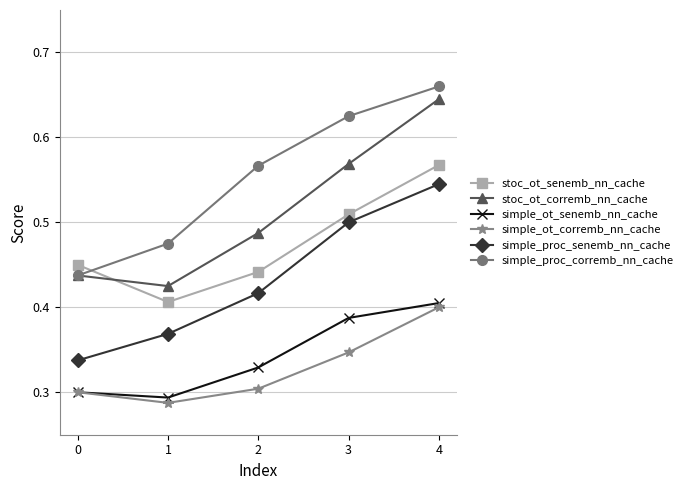

Is it true that simple_ot_corremb_nn_cache equals 0.1 at 0?

False